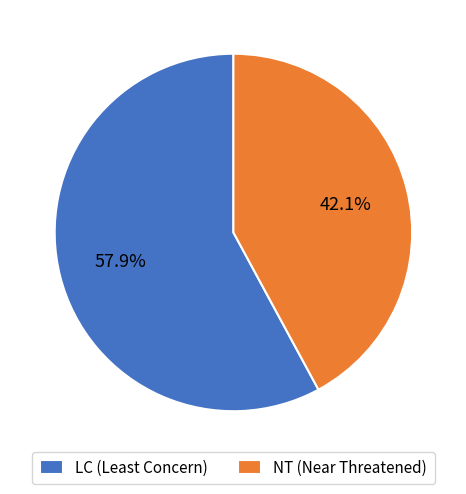

Rank the categories by value from lowest to highest.

NT (Near Threatened), LC (Least Concern)